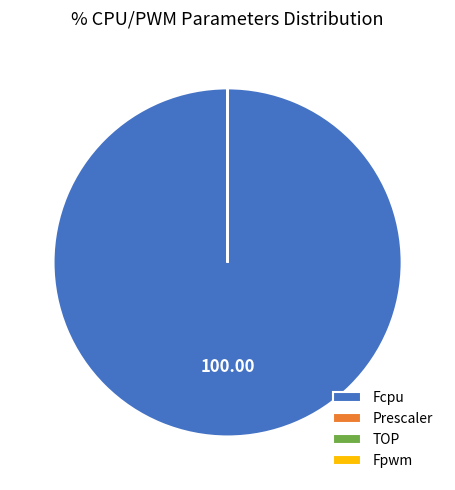

Is there a majority slice in this chart?

Yes